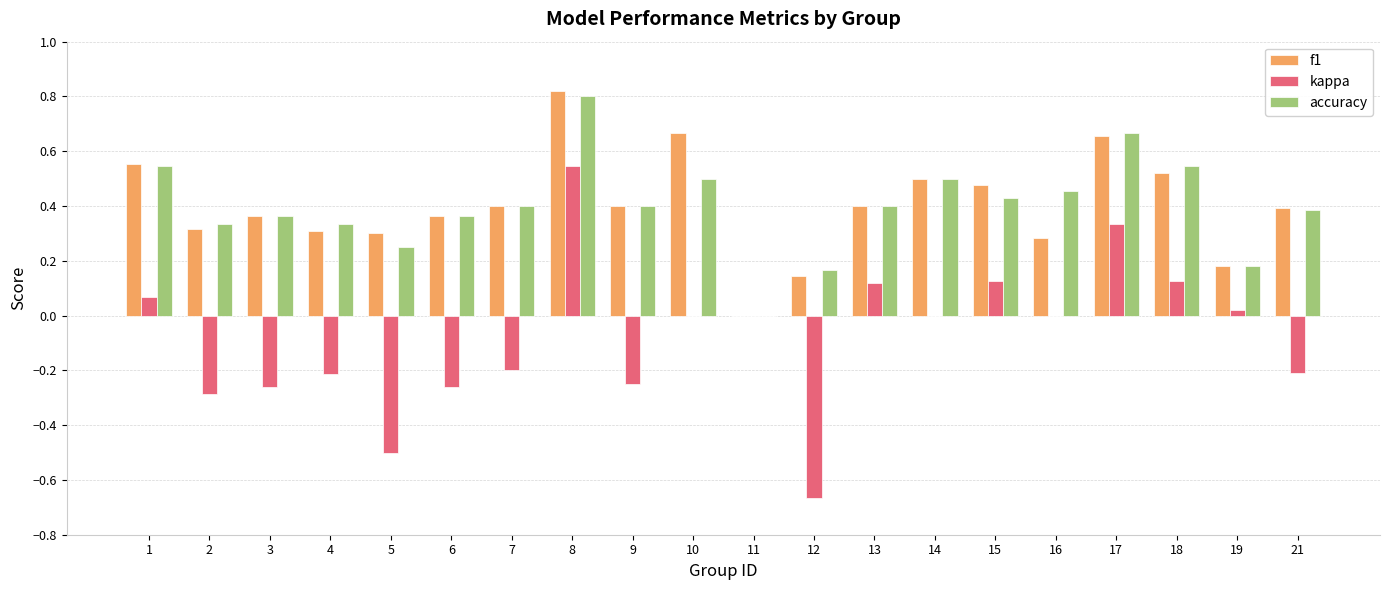

Which series changed the most between 4 and 8?

kappa